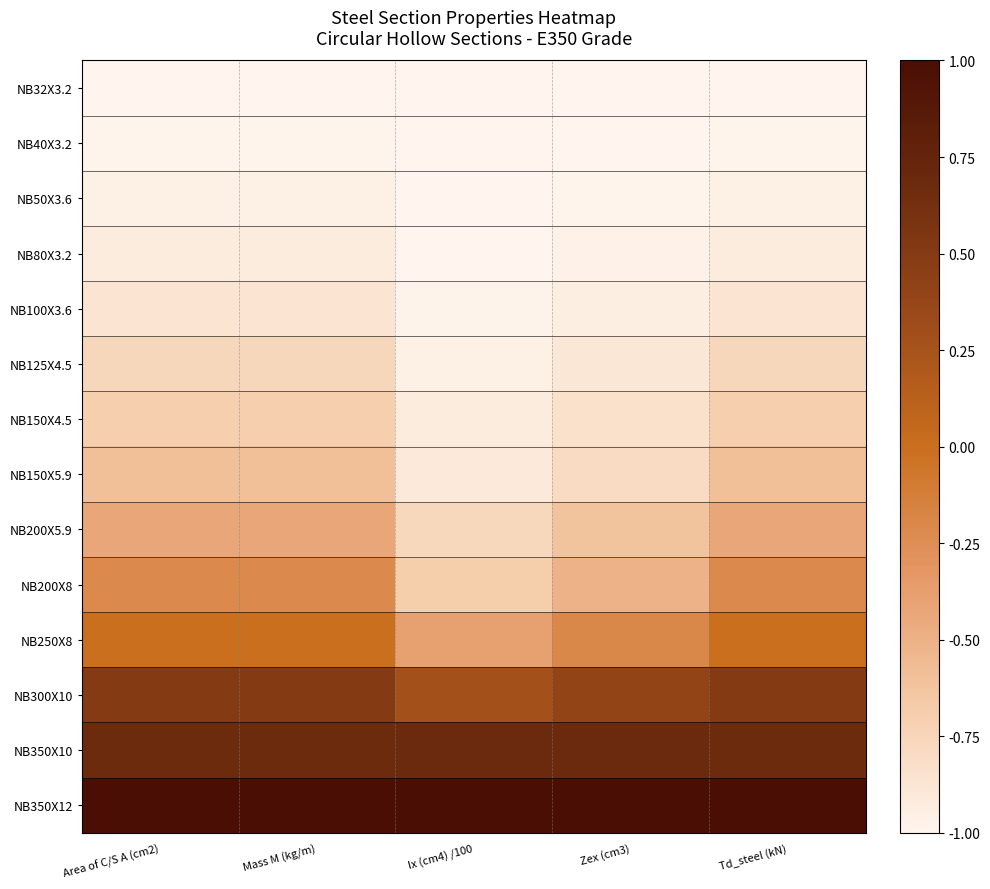

At how many categories does at least one series exceed 0?

5